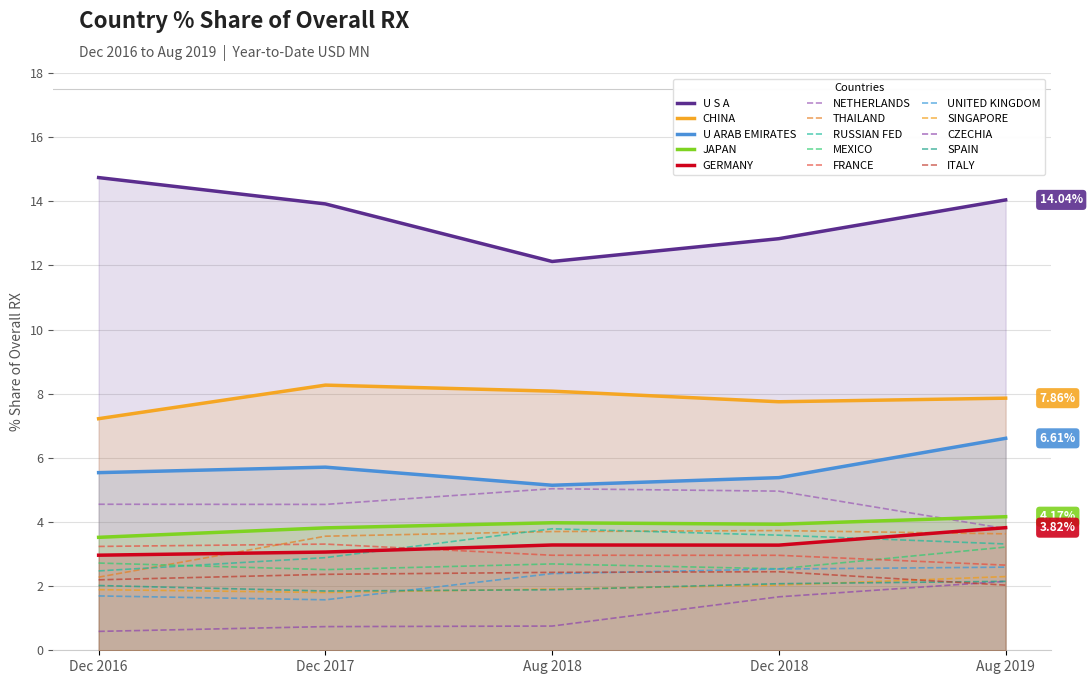

Reading left to right, what are all the values shown in this chart?

201612_% Share of overall RX: 14.7	7.2	5.5	3.5	3.0	4.6	2.3	2.5	2.7	3.2	1.7	1.9	0.6	2.0	2.2
201712_% Share of overall RX: 13.9	8.3	5.7	3.8	3.1	4.5	3.6	2.9	2.5	3.3	1.6	1.8	0.7	1.8	2.4
201808_% Share of overall RX: 12.1	8.1	5.1	4.0	3.3	5.0	3.7	3.8	2.7	3.0	2.4	1.9	0.8	1.9	2.4
201812_% Share of overall RX: 12.8	7.7	5.4	3.9	3.3	5.0	3.7	3.6	2.5	3.0	2.5	2.0	1.7	2.1	2.4
201908_% Share of overall RX: 14.0	7.9	6.6	4.2	3.8	3.8	3.6	3.3	3.2	2.7	2.6	2.3	2.1	2.1	2.0